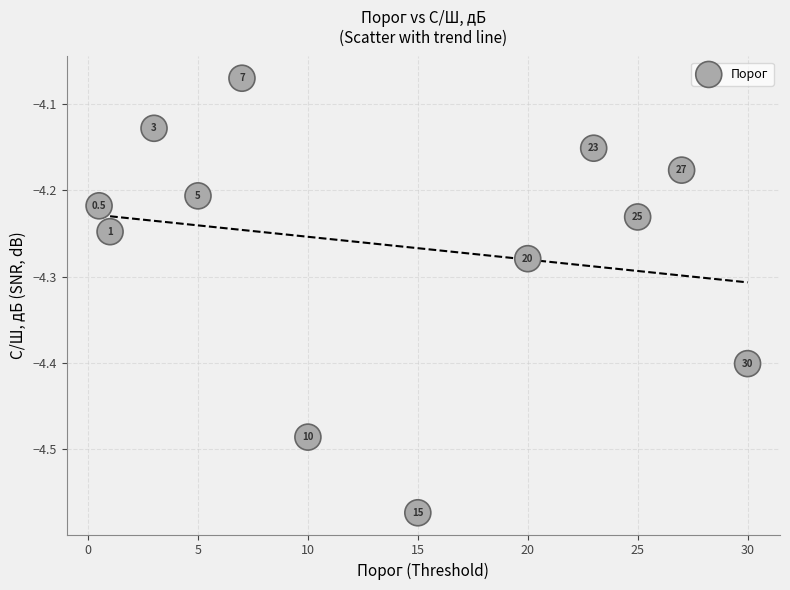

What is the average X value?

13.9